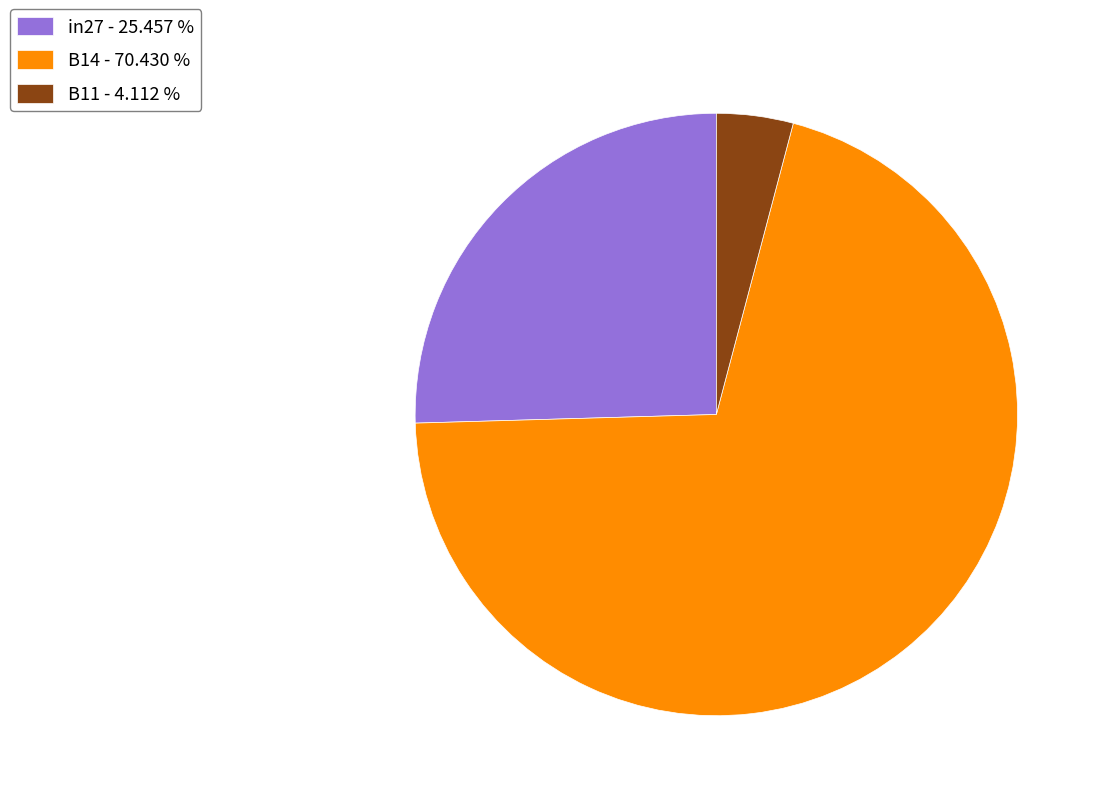

Is B11 - 4.112 % the majority of the pie?

No